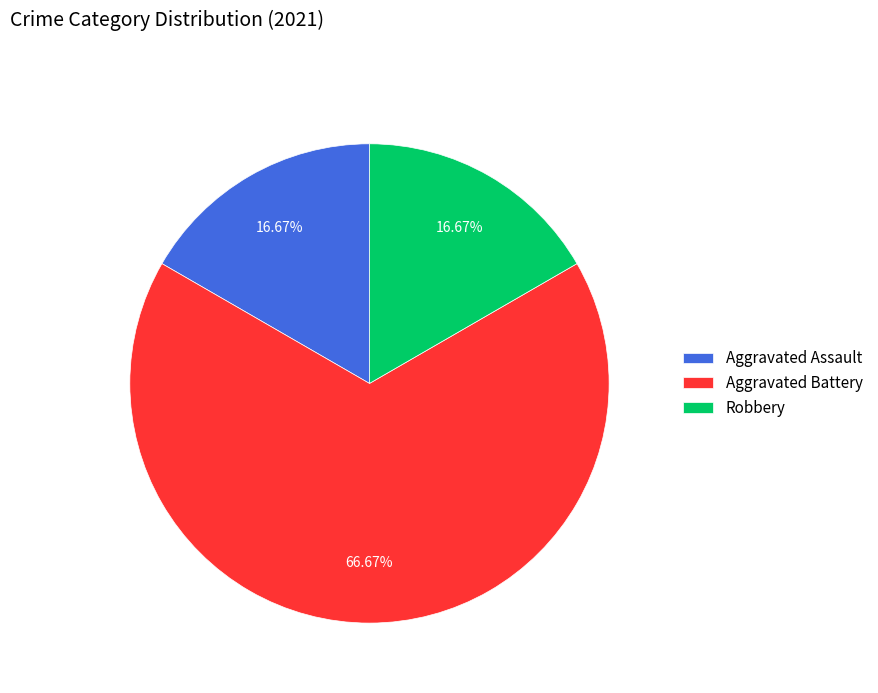

What percentage is the Aggravated Assault slice, to the nearest percent?

17%